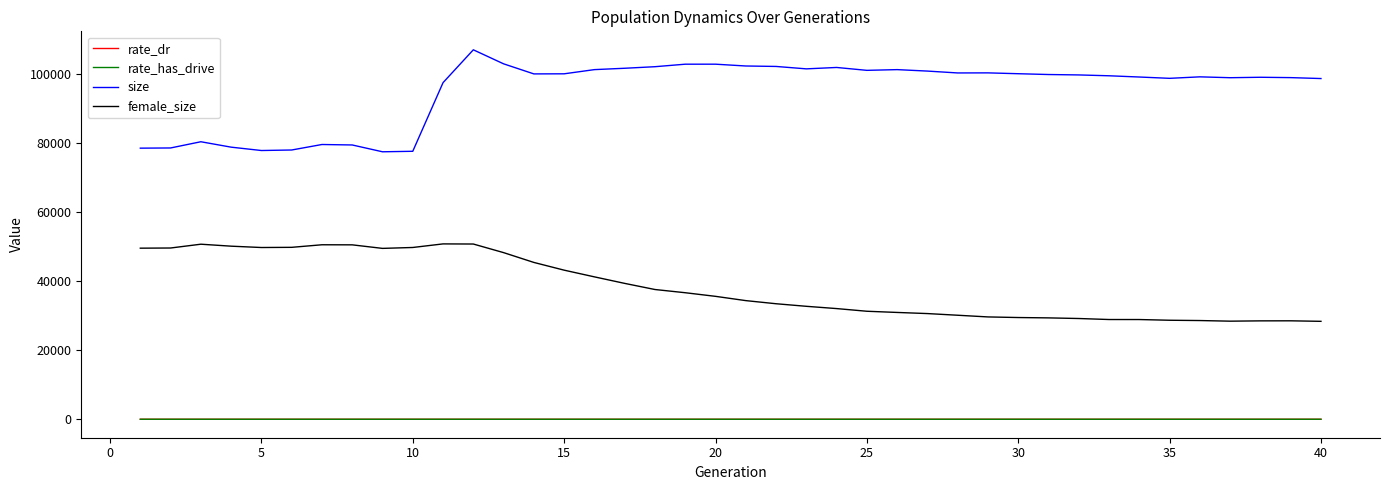

True or false: size and female_size intersect in this chart.

False